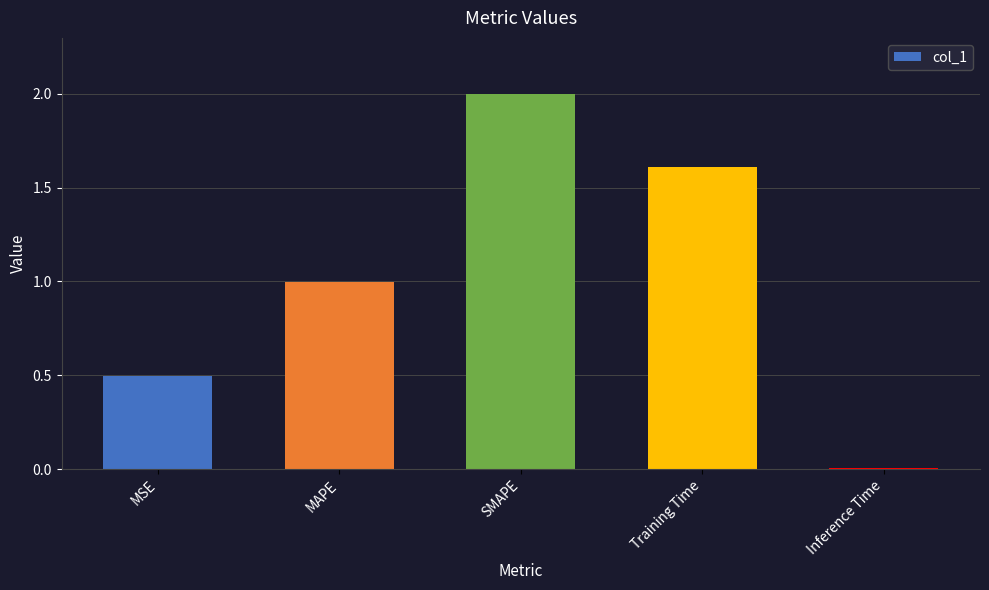

Rank the categories by value from lowest to highest.

Inference Time, MSE, MAPE, Training Time, SMAPE